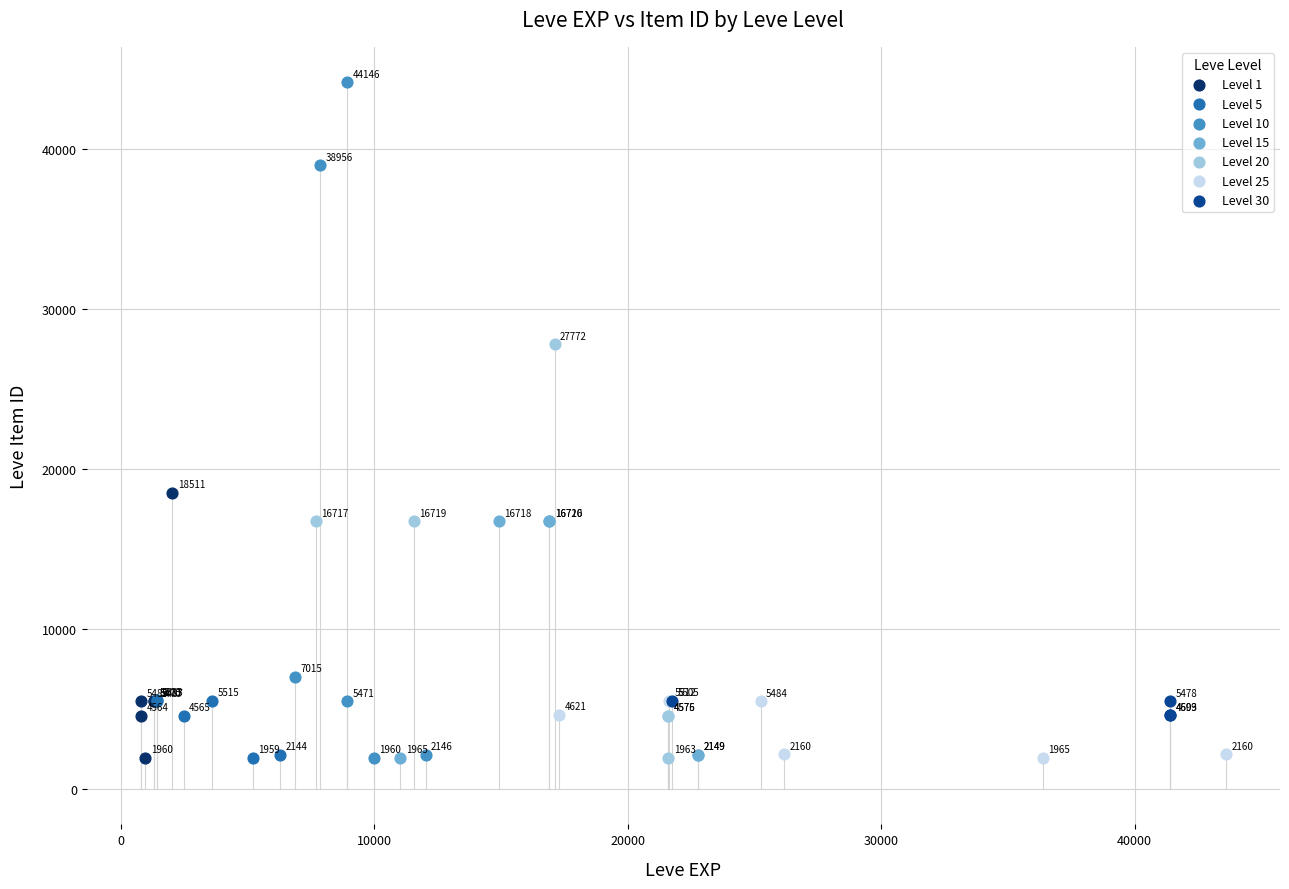

Which series has the widest spread of Y values?

Level 10